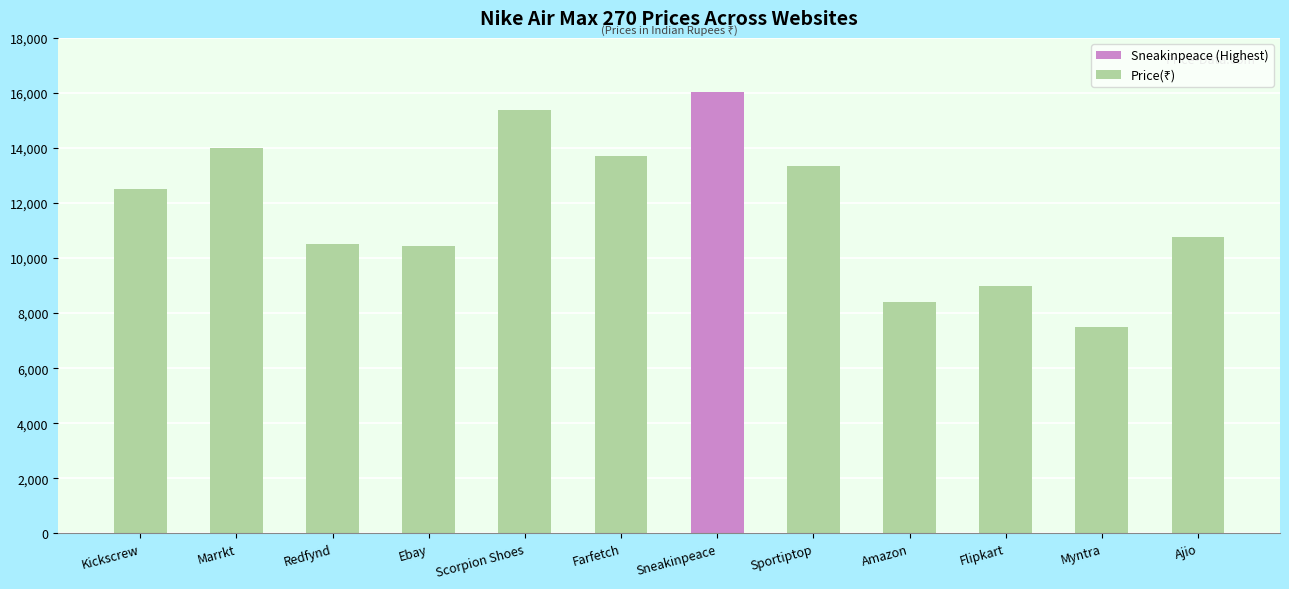

How many bars are there in total?

12